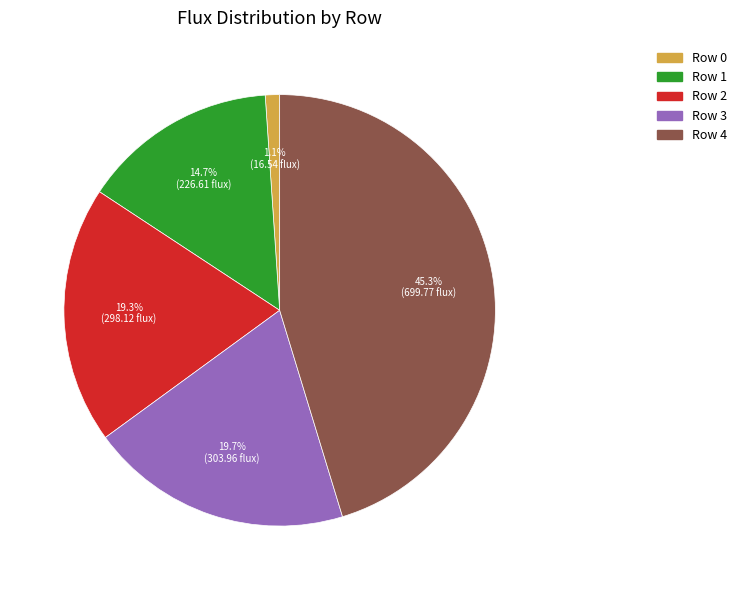

Which slice is the smallest?

Row 0